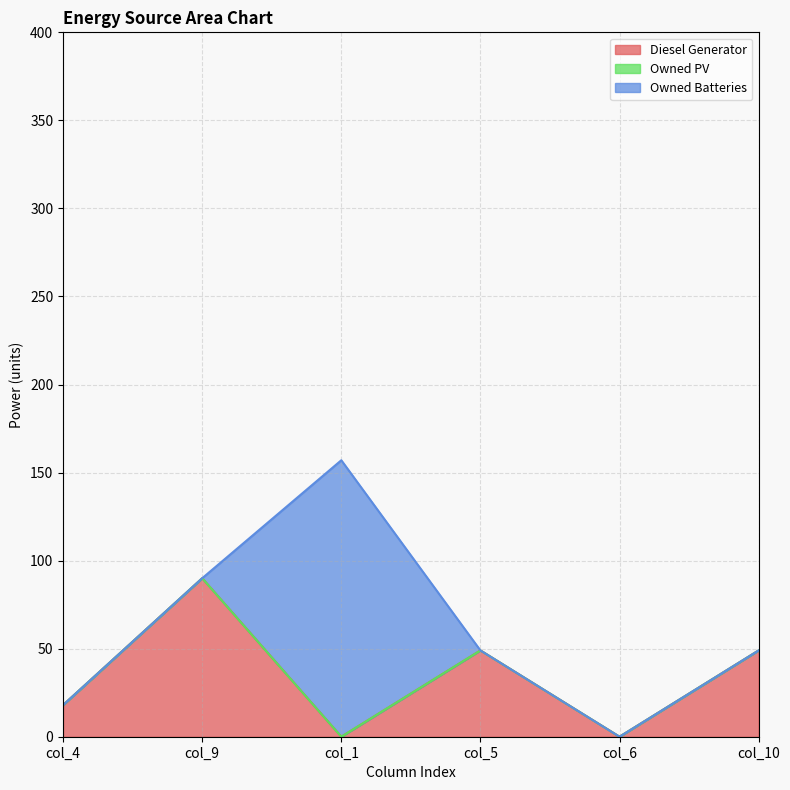

Does the chart display data point markers on the line(s)?

No